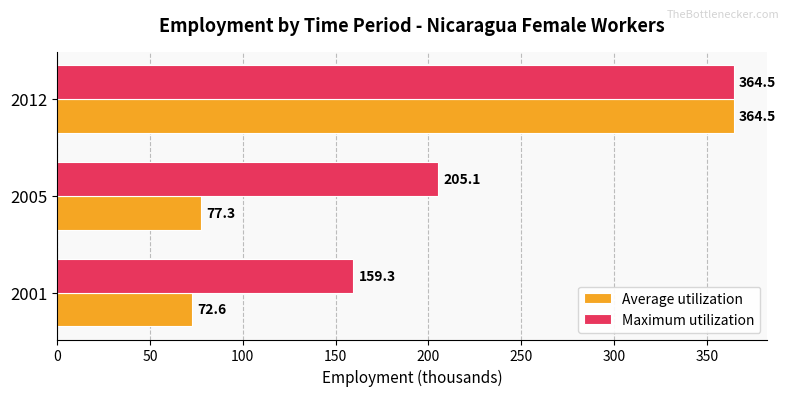

Rank the categories by Maximum utilization value from highest to lowest.

2012, 2005, 2001